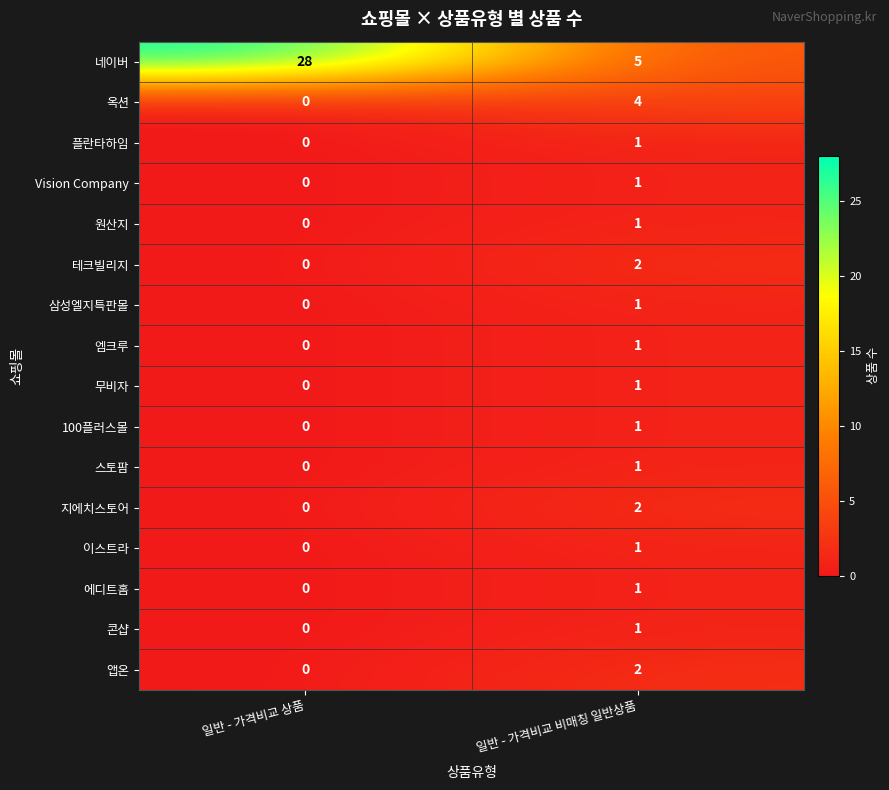

What is the greatest value displayed?

28